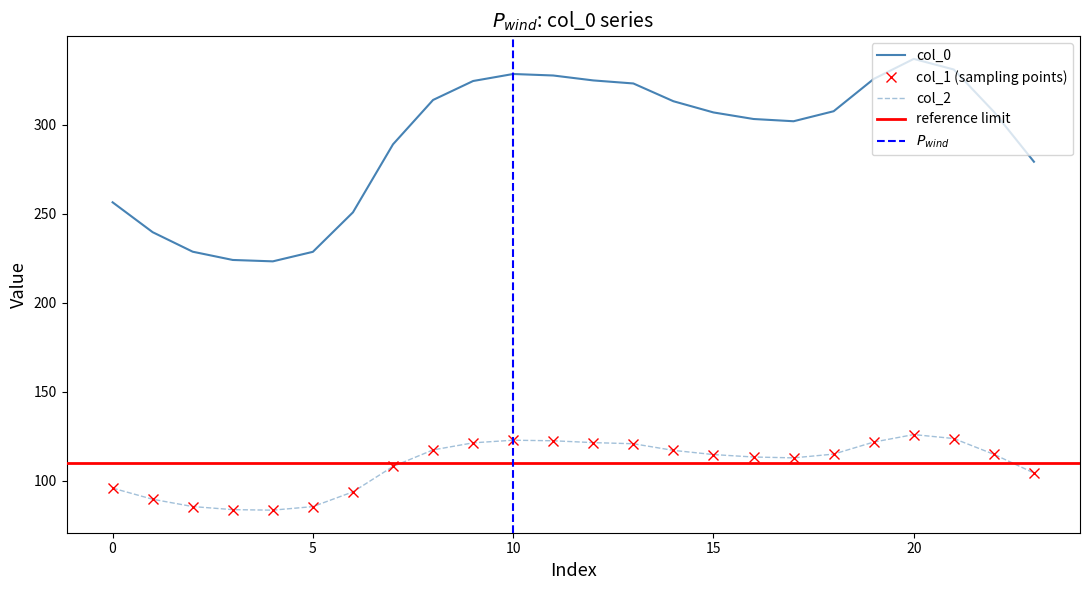

Between 3 and 13, which series saw the biggest shift?

col_1